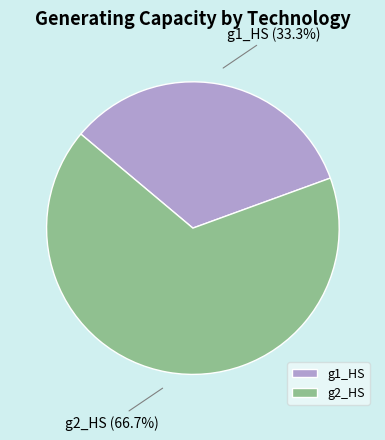

Count the number of slices in the pie.

2